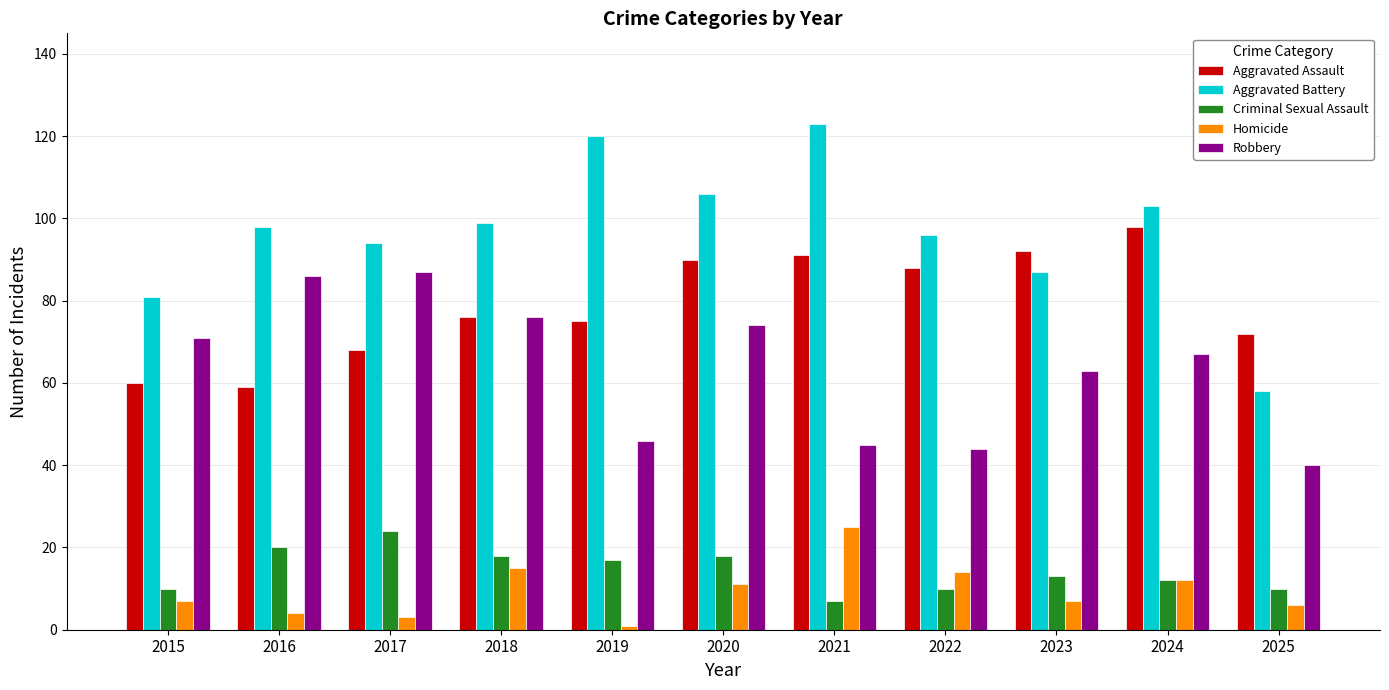

The Criminal Sexual Assault series shows 20 at 2016. True or false?

True